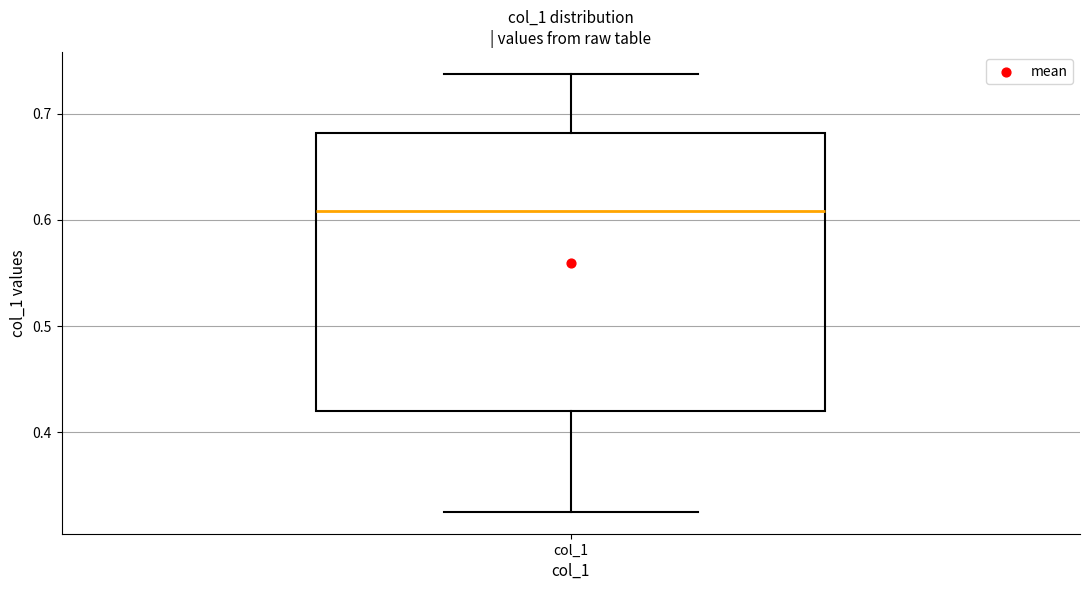

Transcribe this box plot: give where the median line is, the range the box spans, and where the two whiskers end, as read against the y-axis. The values are not printed on the chart, so give them approximately, as read against the axis.

median 0.61, box 0.42 to 0.68, whiskers 0.33 to 0.74